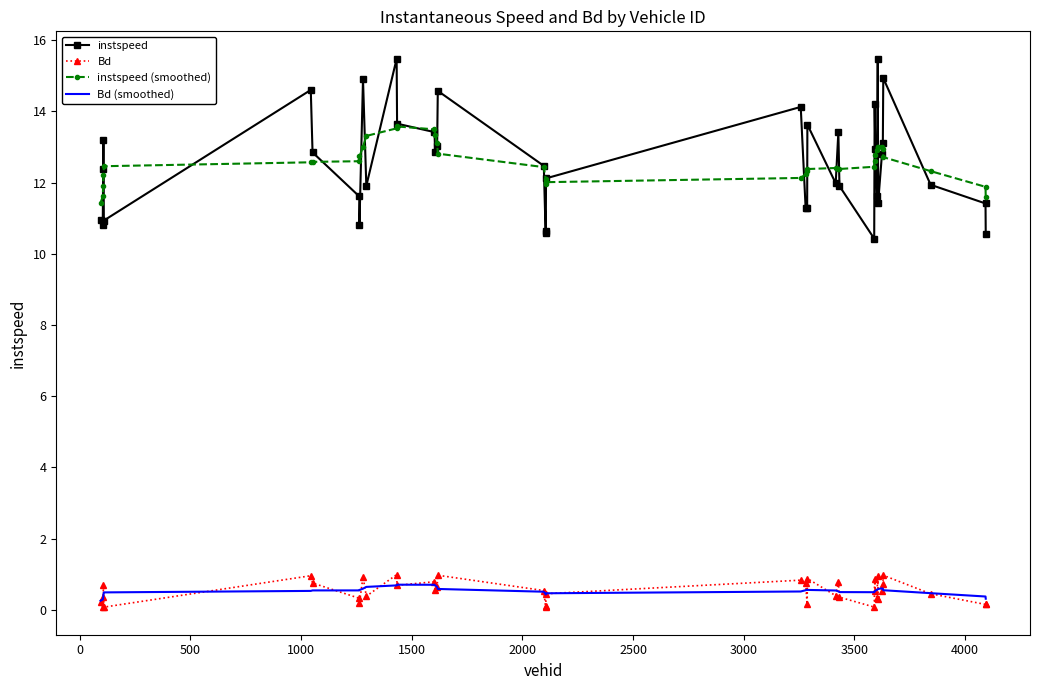

What is the greatest value displayed?

15.5